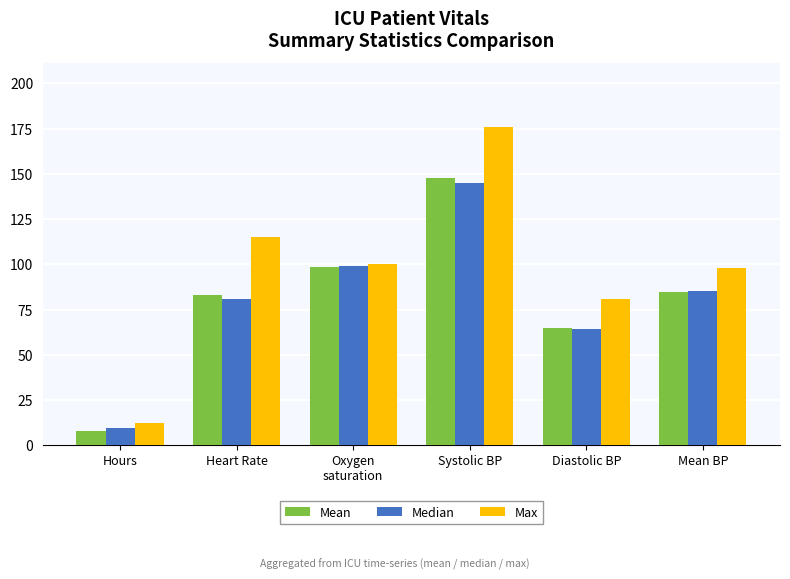

Which series has the largest total across all categories?

Max